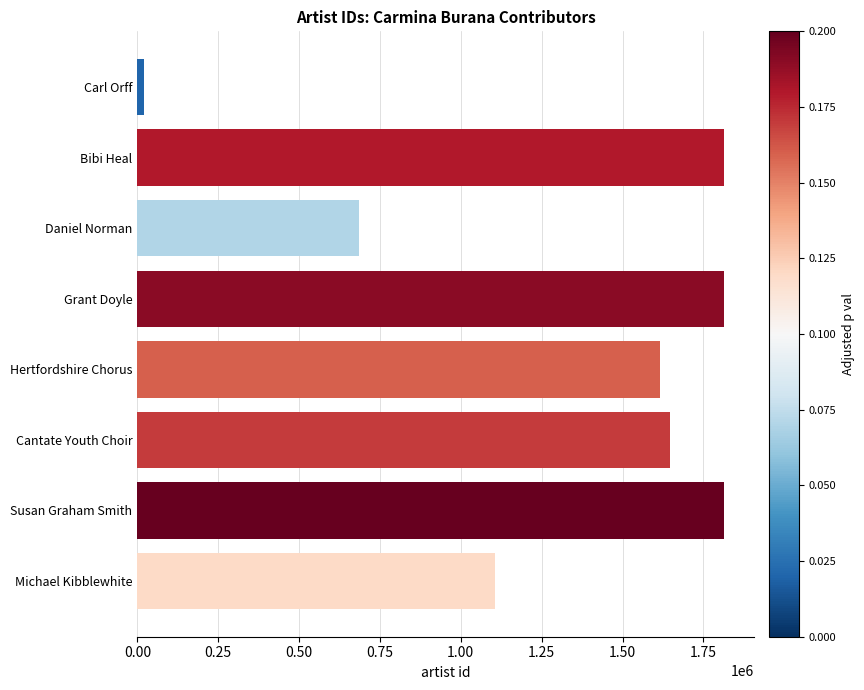

Are the bars grouped side by side (vs. stacked)?

No